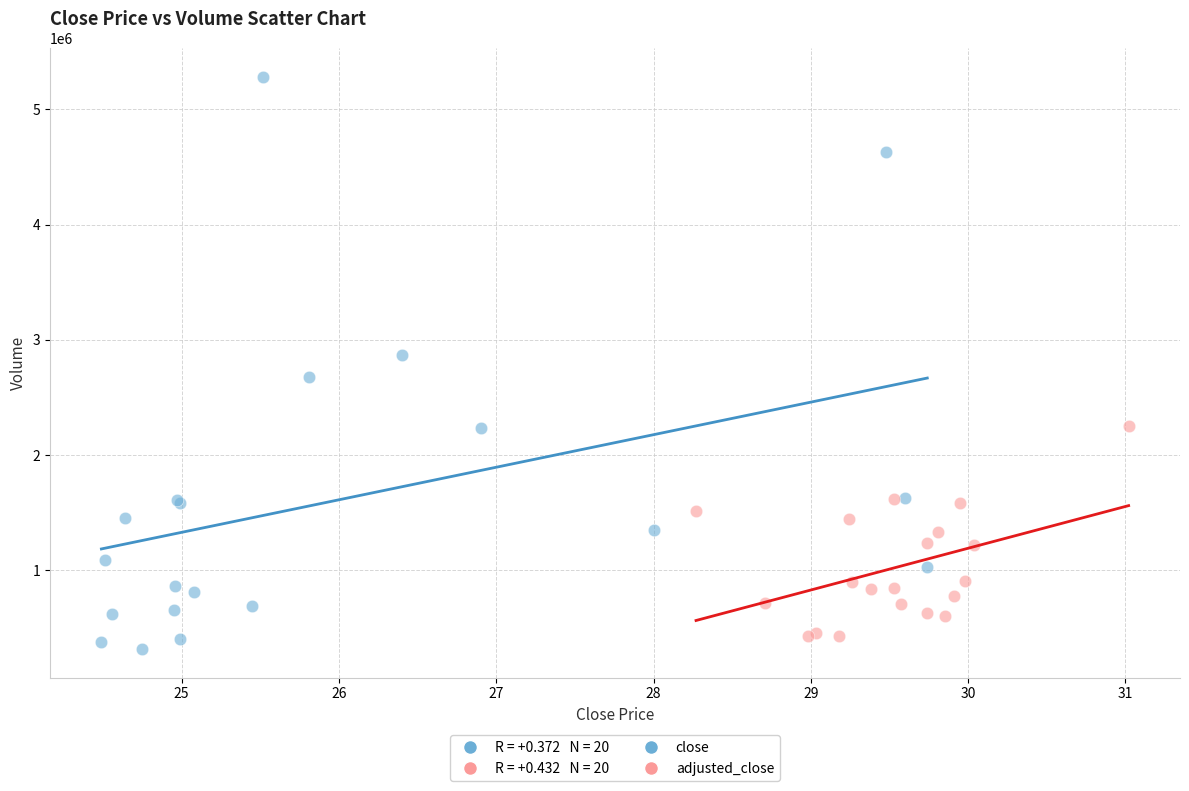

Which series reaches the maximum Y coordinate?

close